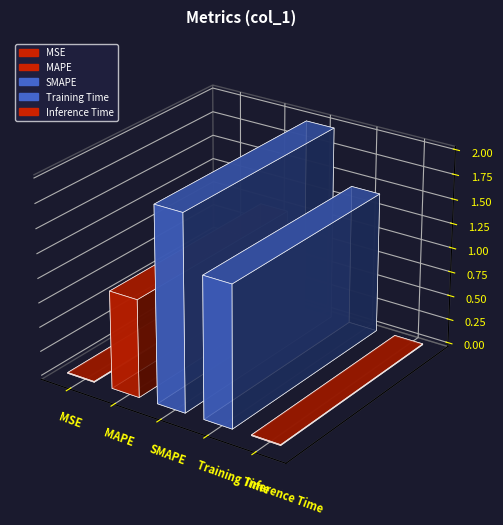

What value does the data have at MAPE?

1.0